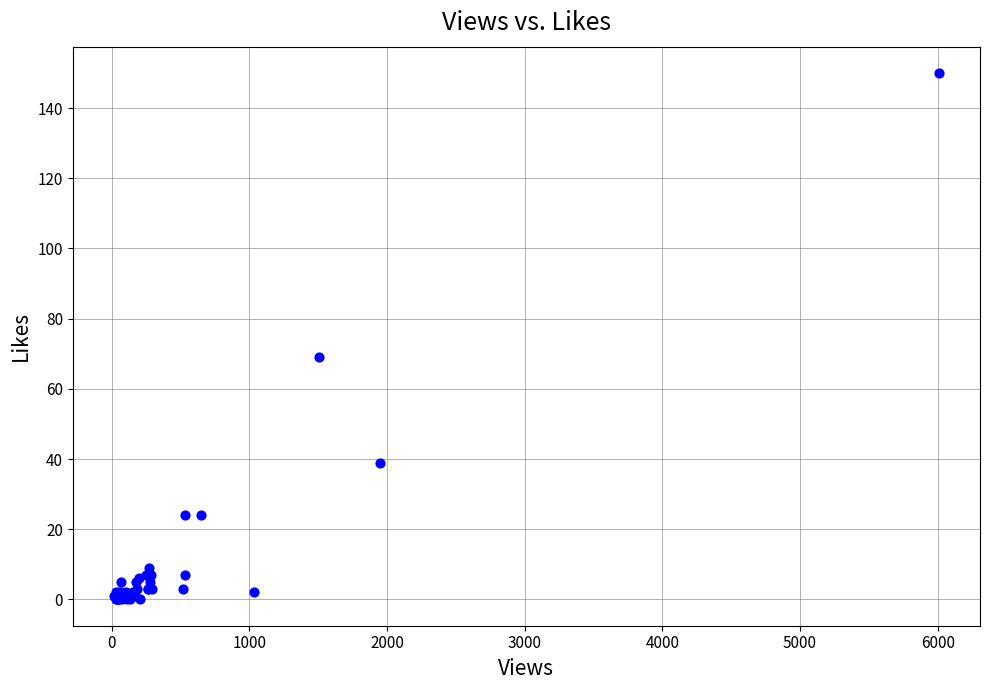

What Y value in the scatter plot is closest to 75?

69